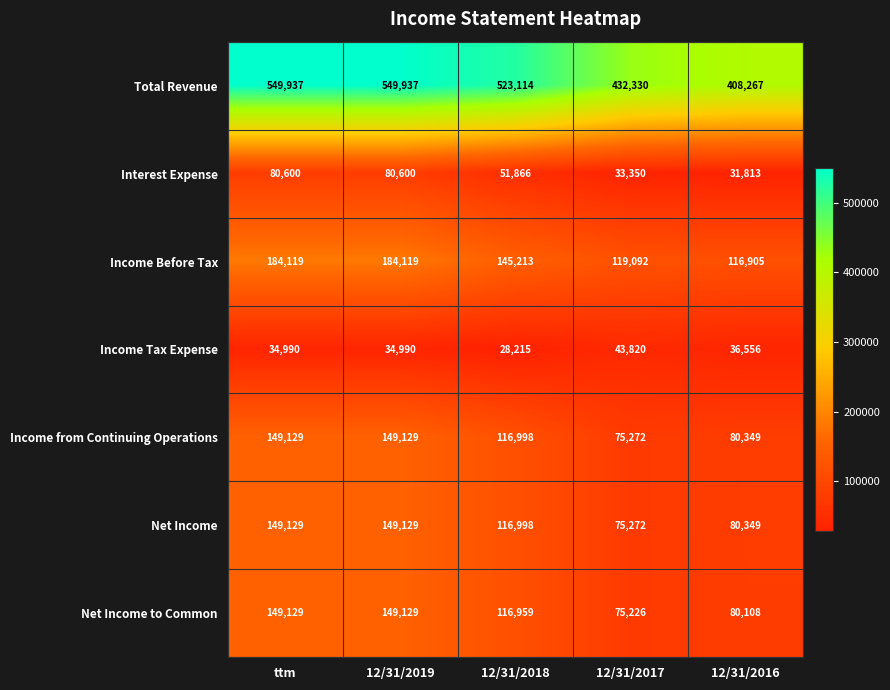

Count the Total Revenue values in the range 432330 to 549937.

4